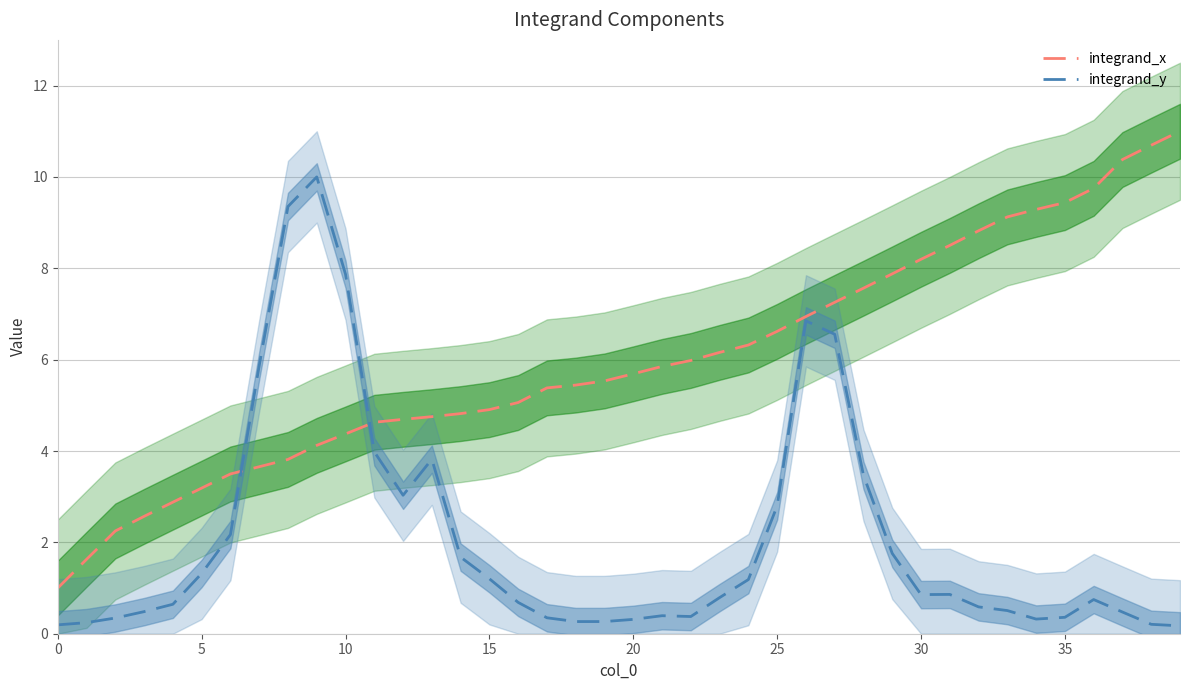

At which category does the chart reach its peak across all series?

39